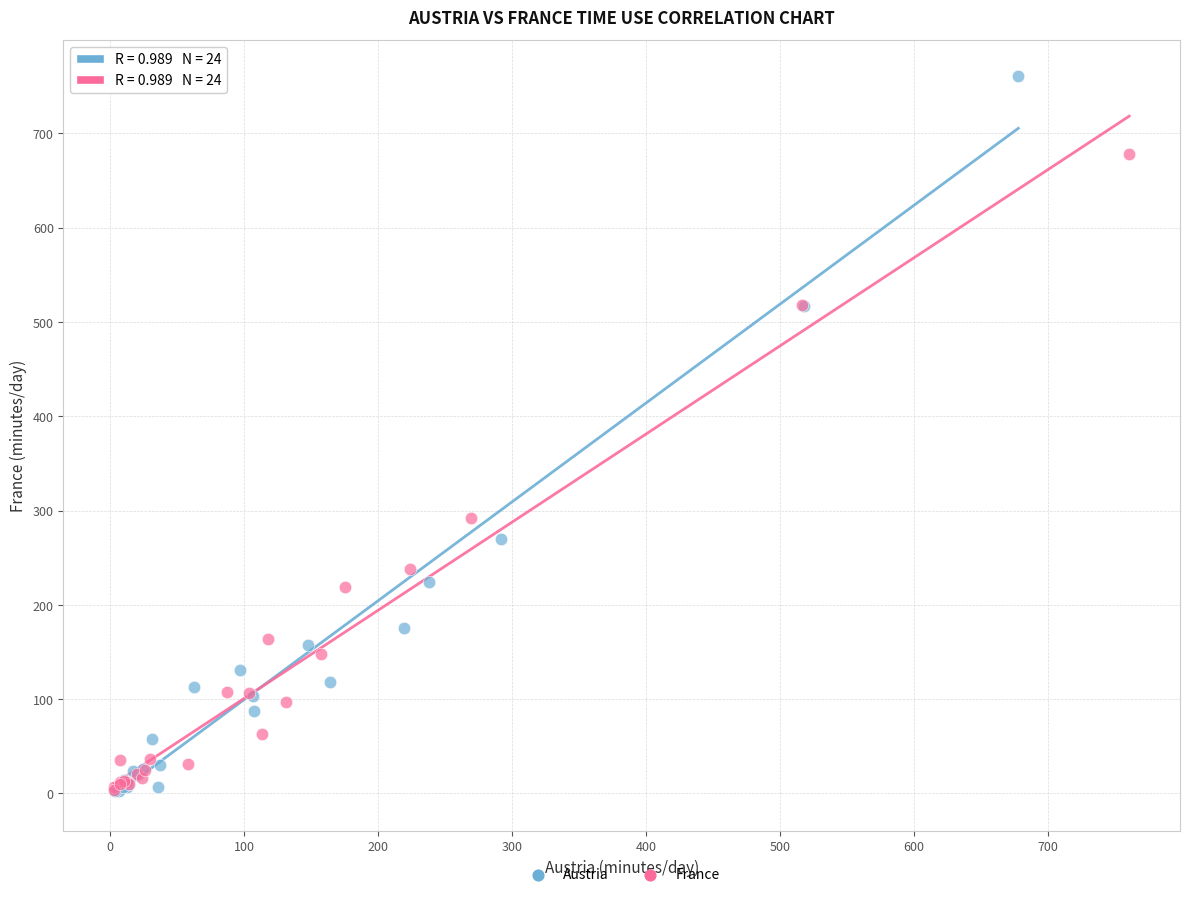

Which series contains the highest Y value?

Austria